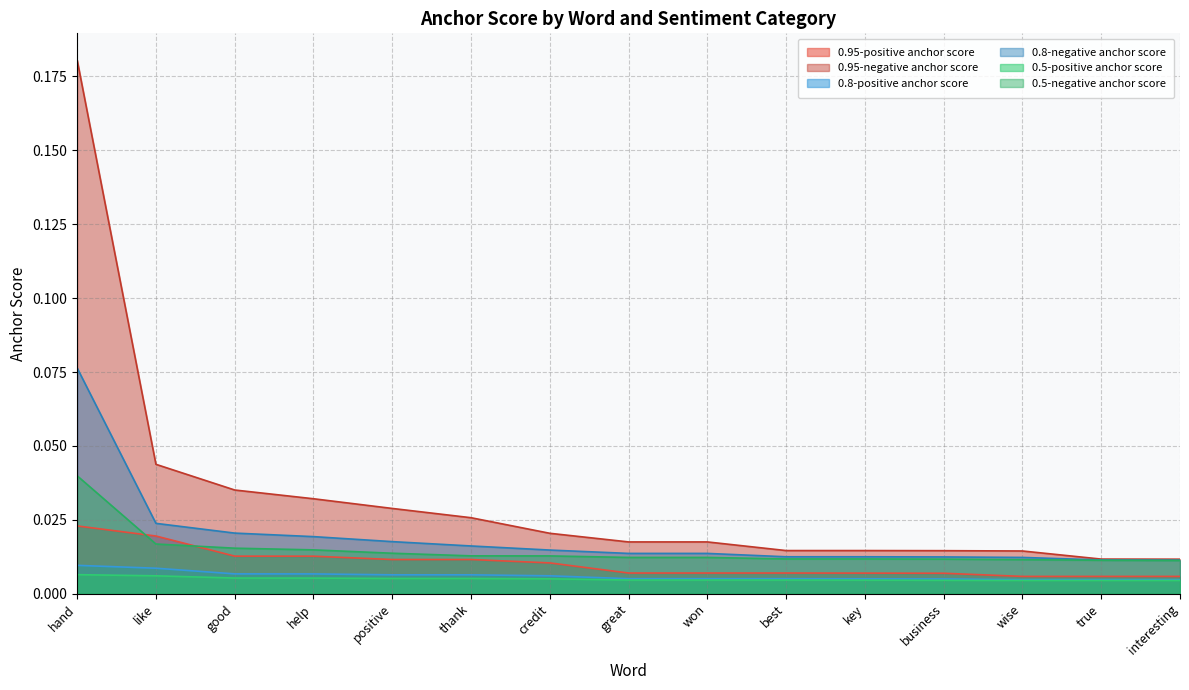

Where is 0.8-positive anchor score nearest to the value 0?

wise